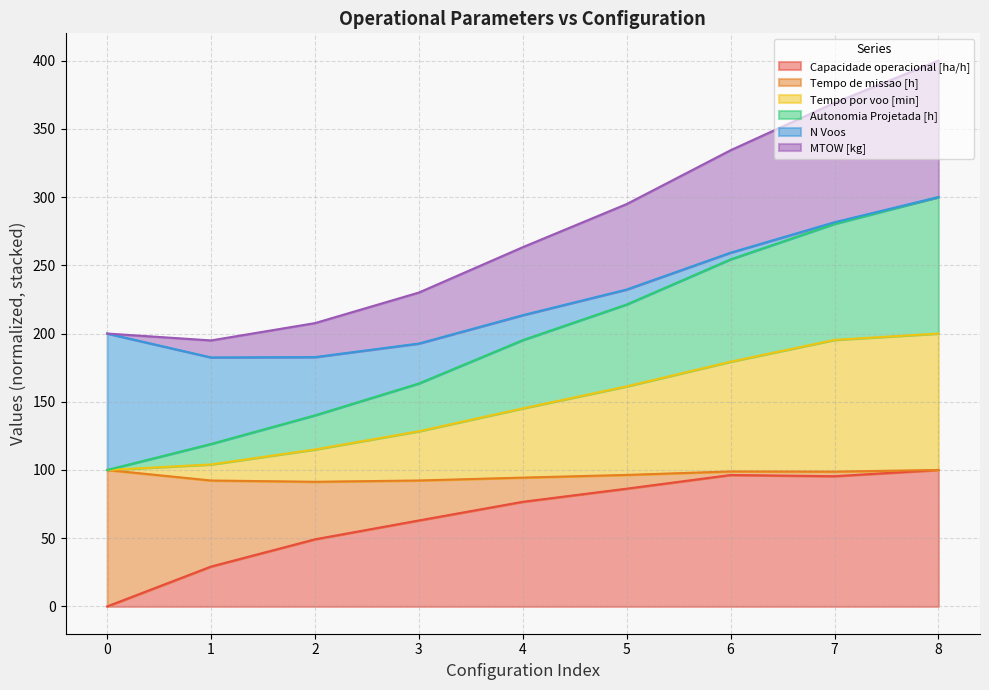

How many values in the Capacidade operacional [ha/h] series exceed 76?

5